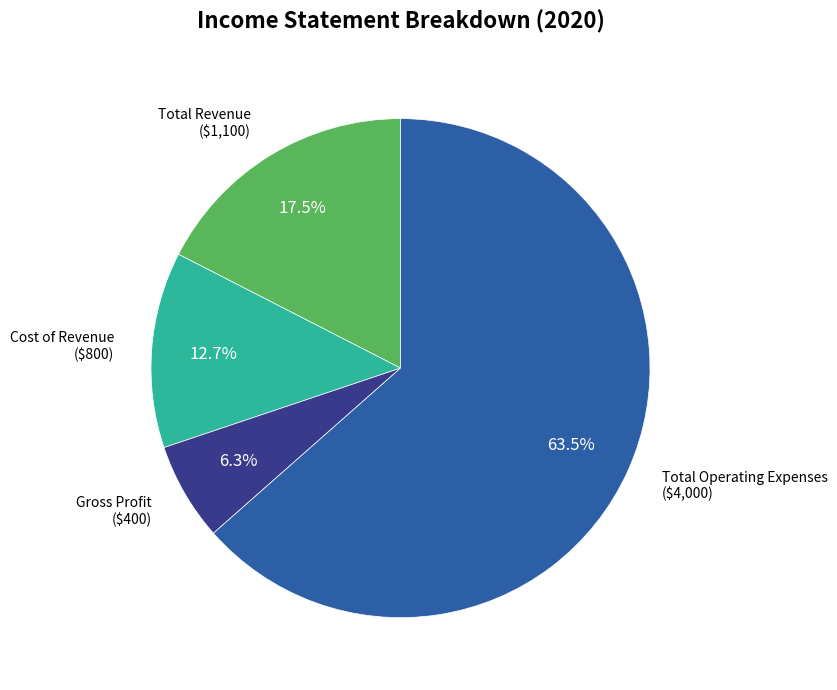

What percentage do Gross Profit and Total Revenue together represent?

23.8%